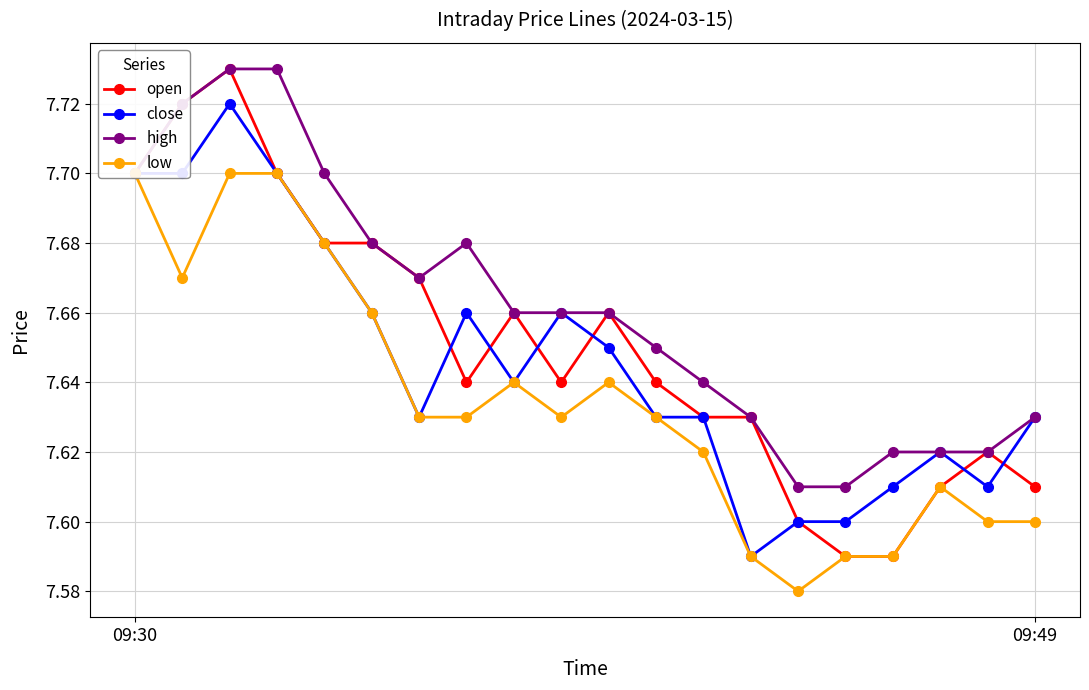

At which category is the sum across all series the highest?

2